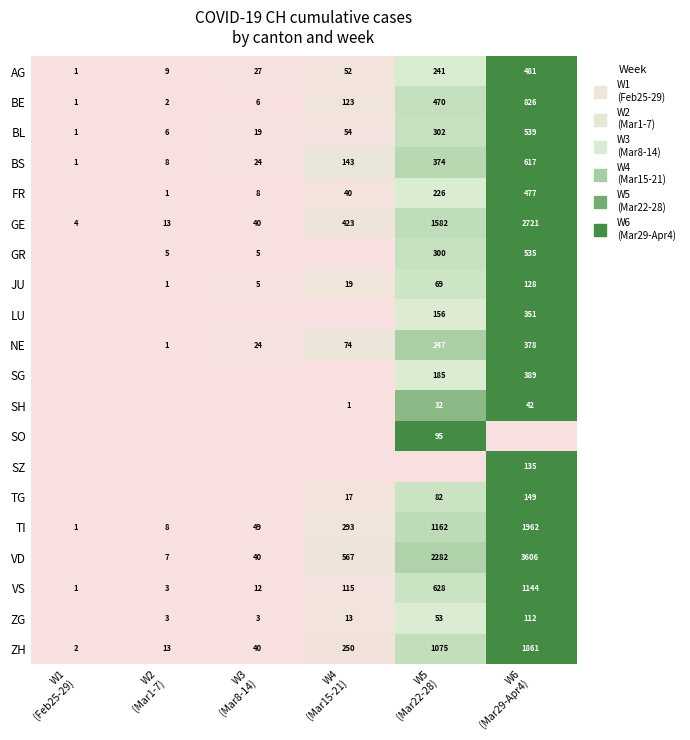

Rank the series at W2 (Mar1-7) from highest to lowest value.

ZG, AG, BS, BL, GR, JU, ZH, GE, TI, NE, VS, BE, FR, VD, LU, SG, SH, SO, SZ, TG